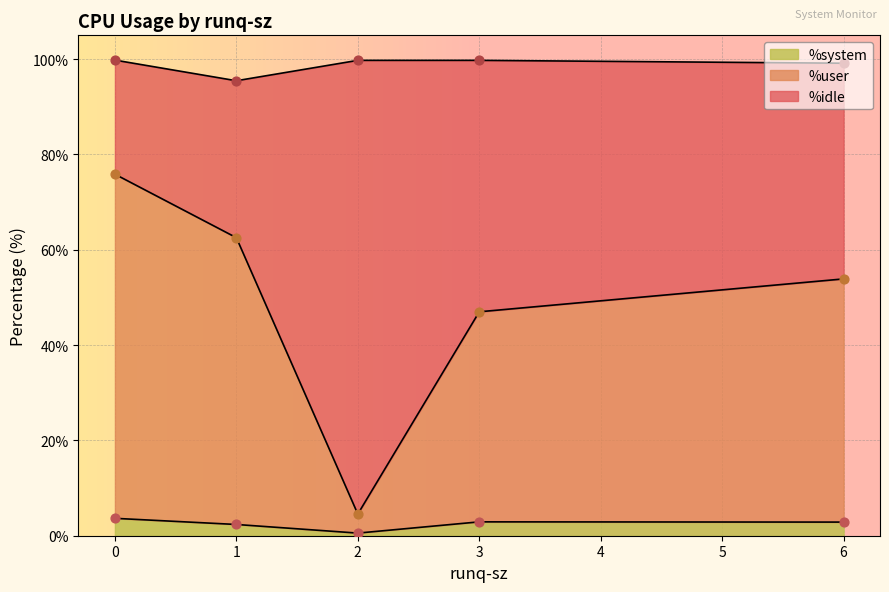

Which series reaches the maximum Y coordinate?

%idle